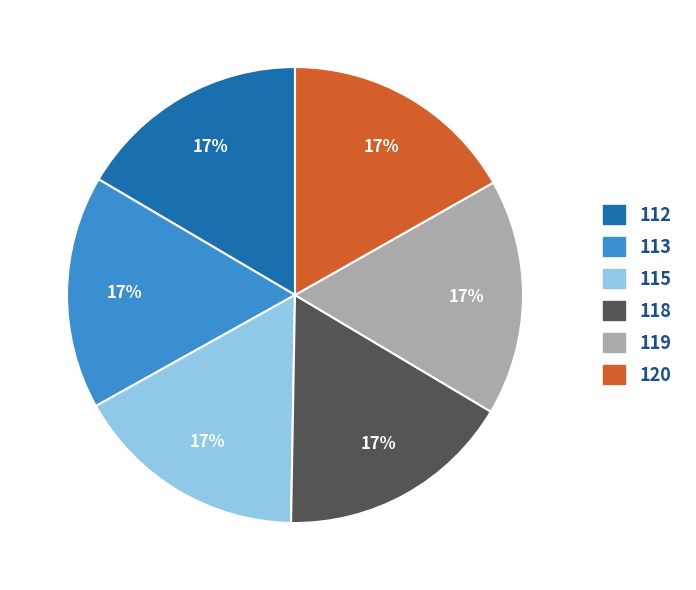

How many segments does this pie chart have?

6